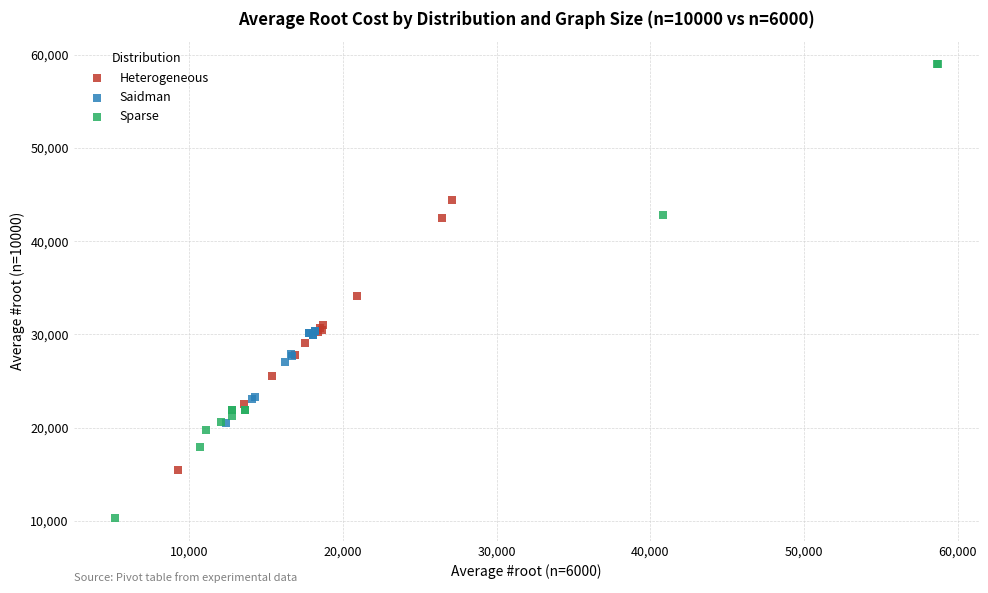

What are all the series names shown in the legend?

Heterogeneous, Saidman, Sparse